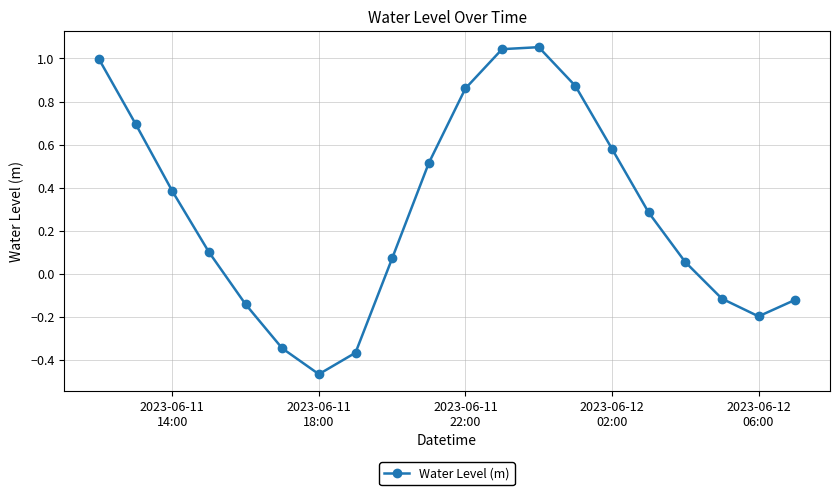

What is the difference between the maximum and minimum values?

1.5